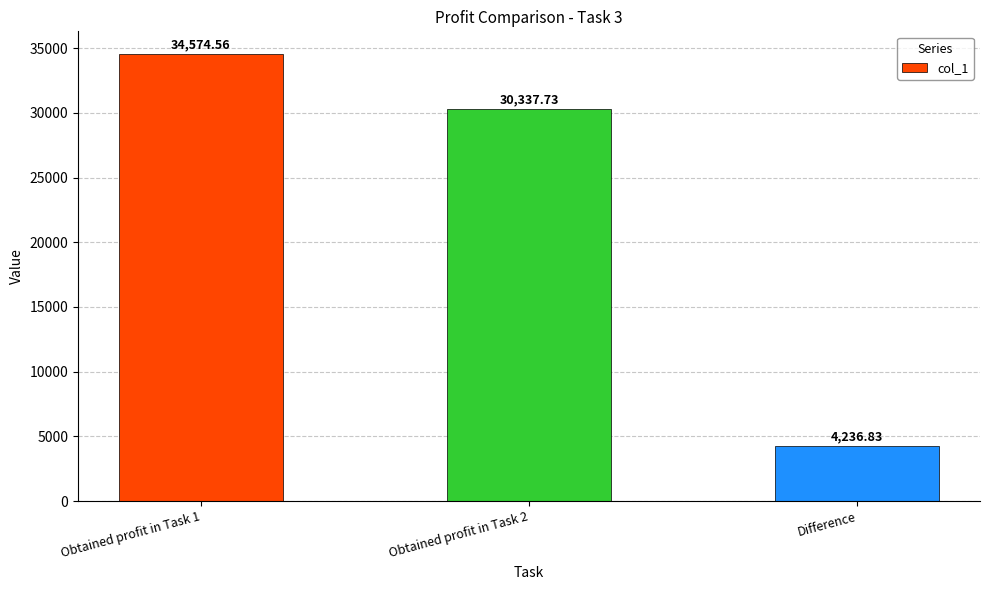

How many data points are above 30337?

2